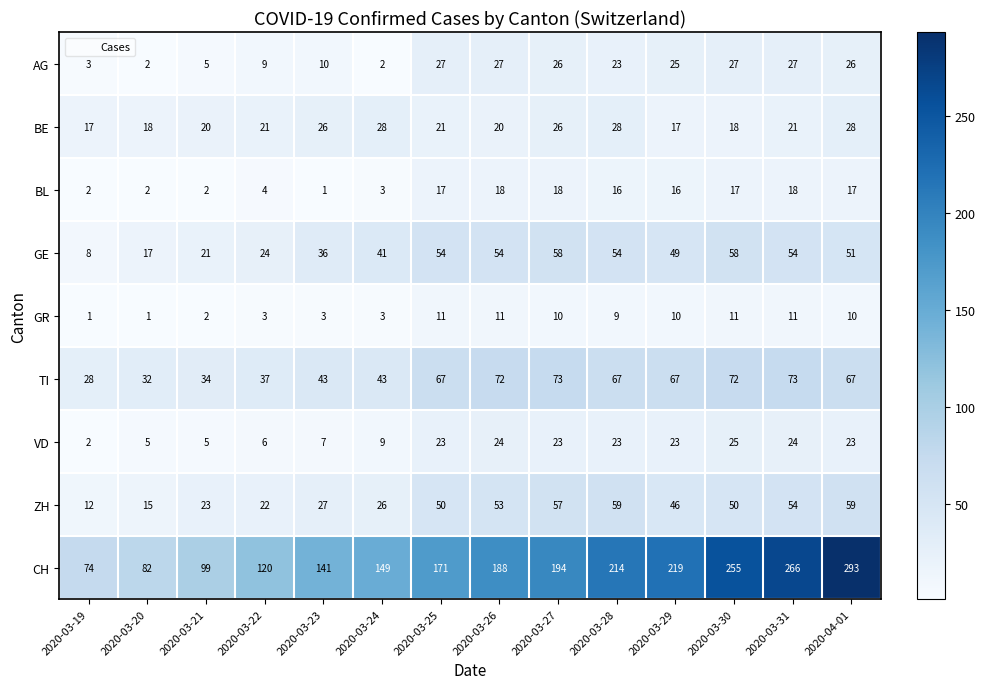

List the series in order of their peak value, lowest first.

GR, BL, VD, AG, BE, GE, ZH, TI, CH